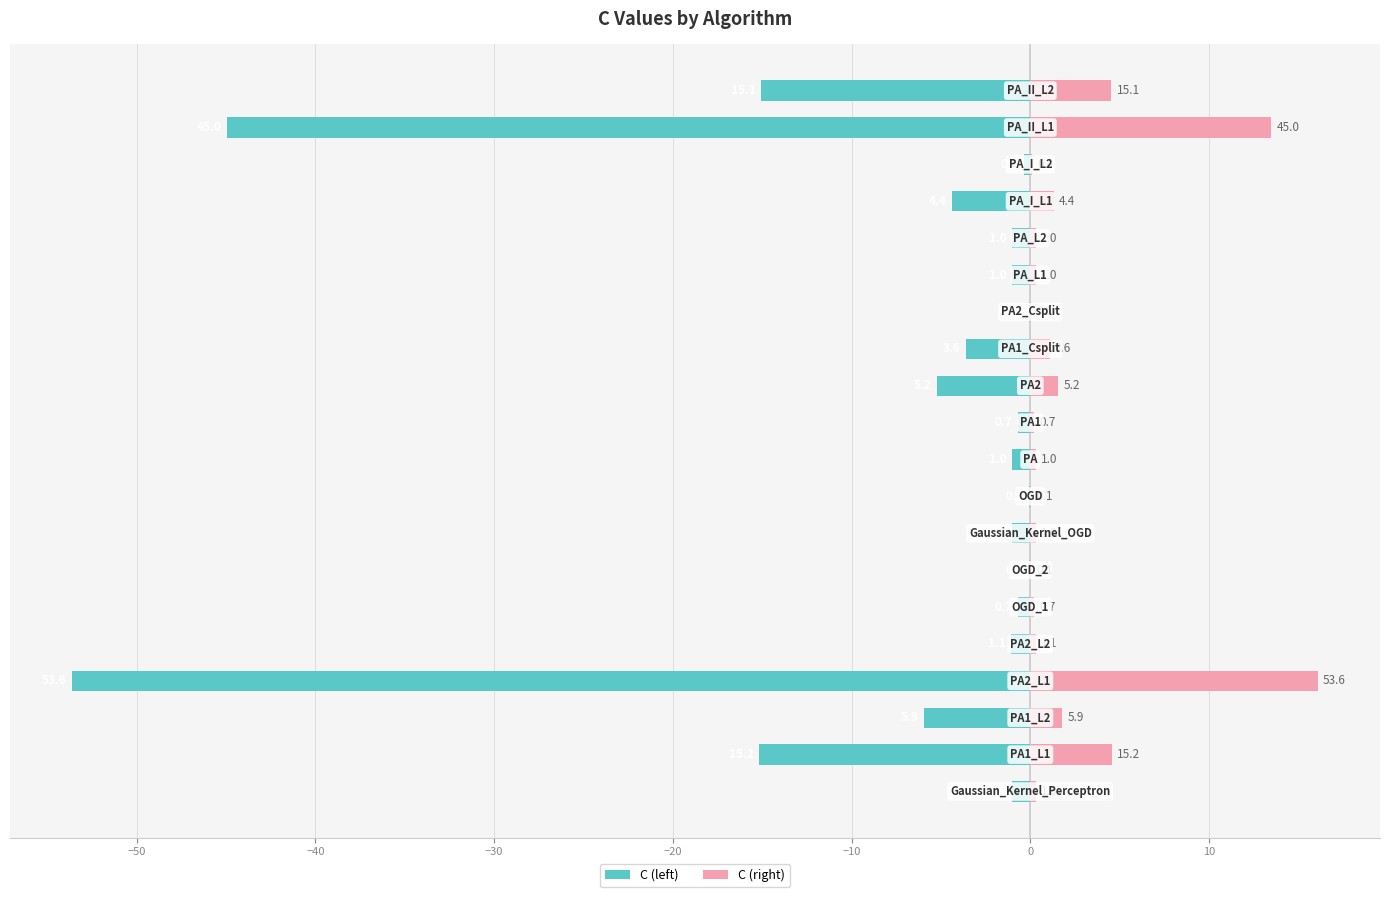

What is the difference between the maximum and minimum values in the C (right) series?

16.1